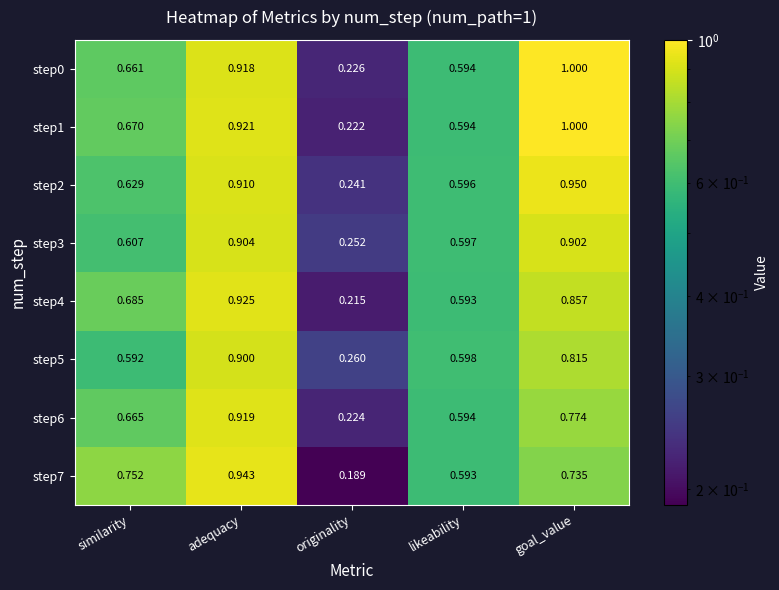

At which label is step4 closest to 0?

originality